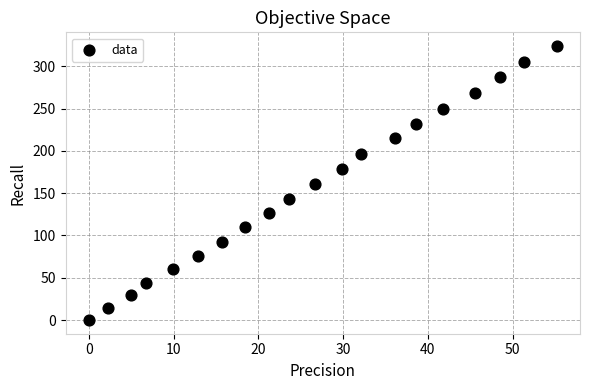

What is the range of Y values (max minus min)?

324.0